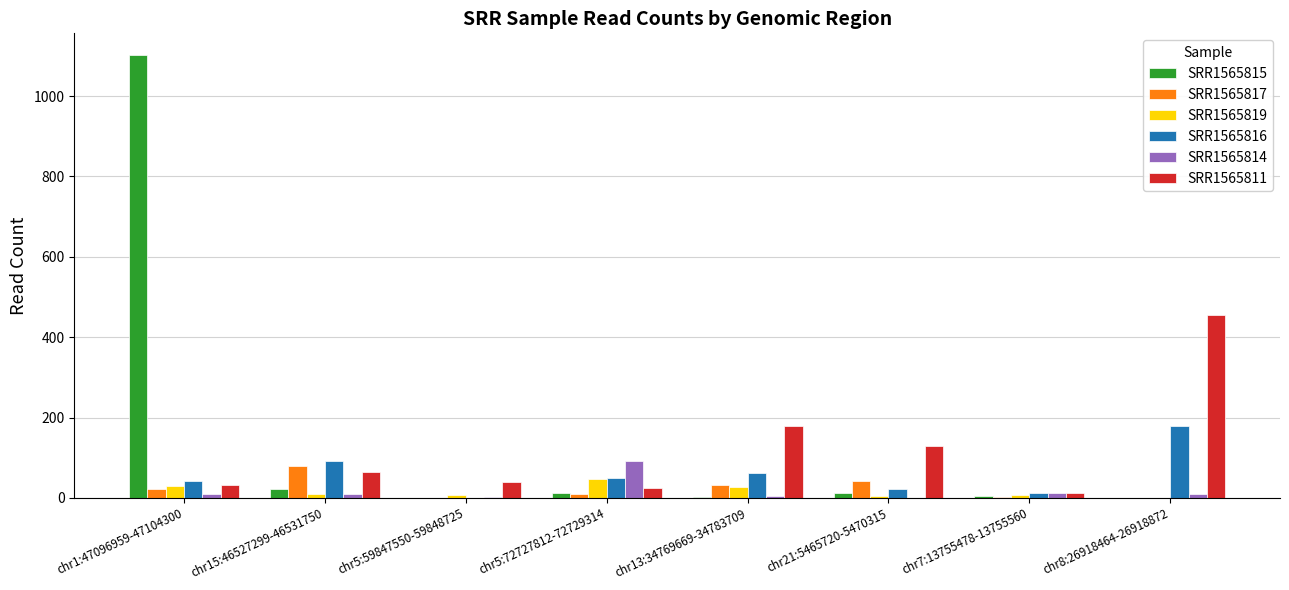

True or false: SRR1565811 has a value of 129 at chr21:5465720-5470315.

True